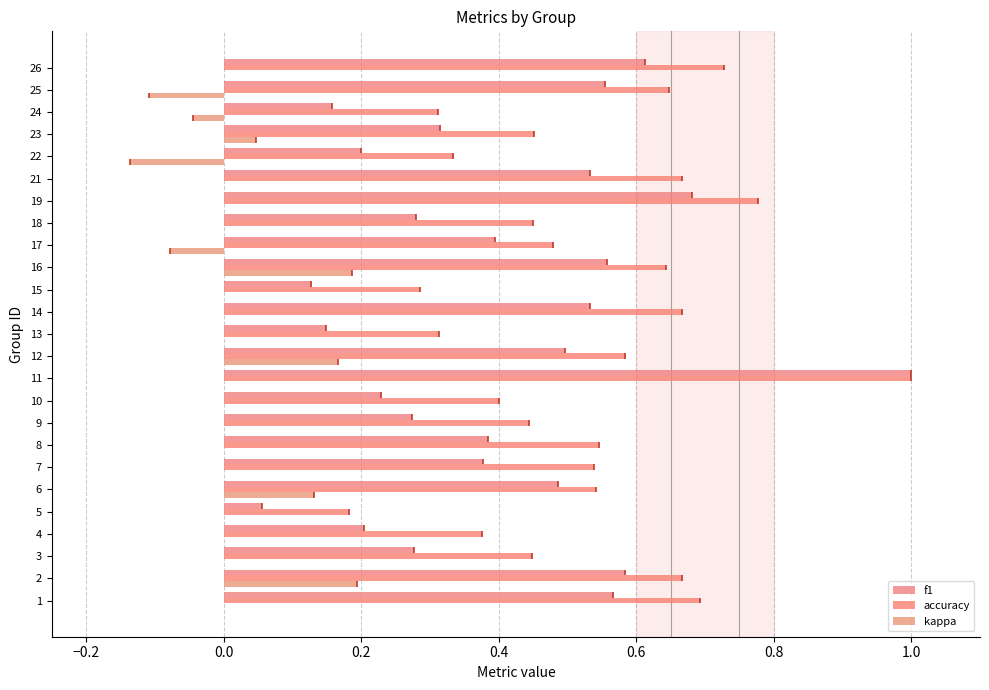

Is the value of f1 at 15 greater than the value of kappa at 5?

Yes